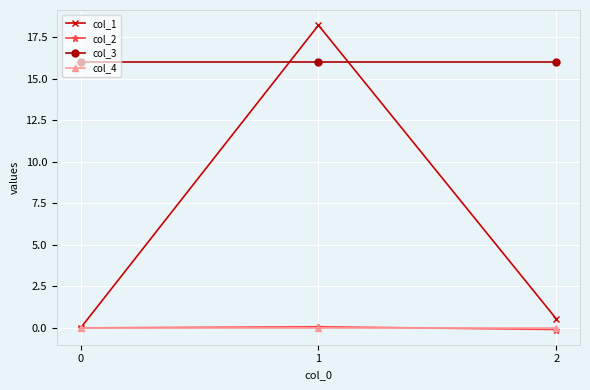

Which series has the largest range (max minus min)?

col_1